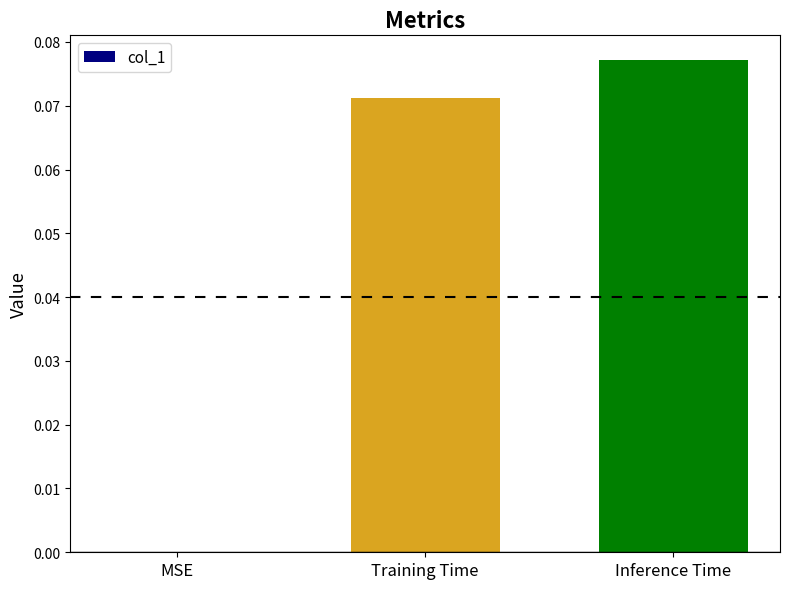

The chart shows a value of 0.0 at Training Time. True or false?

False